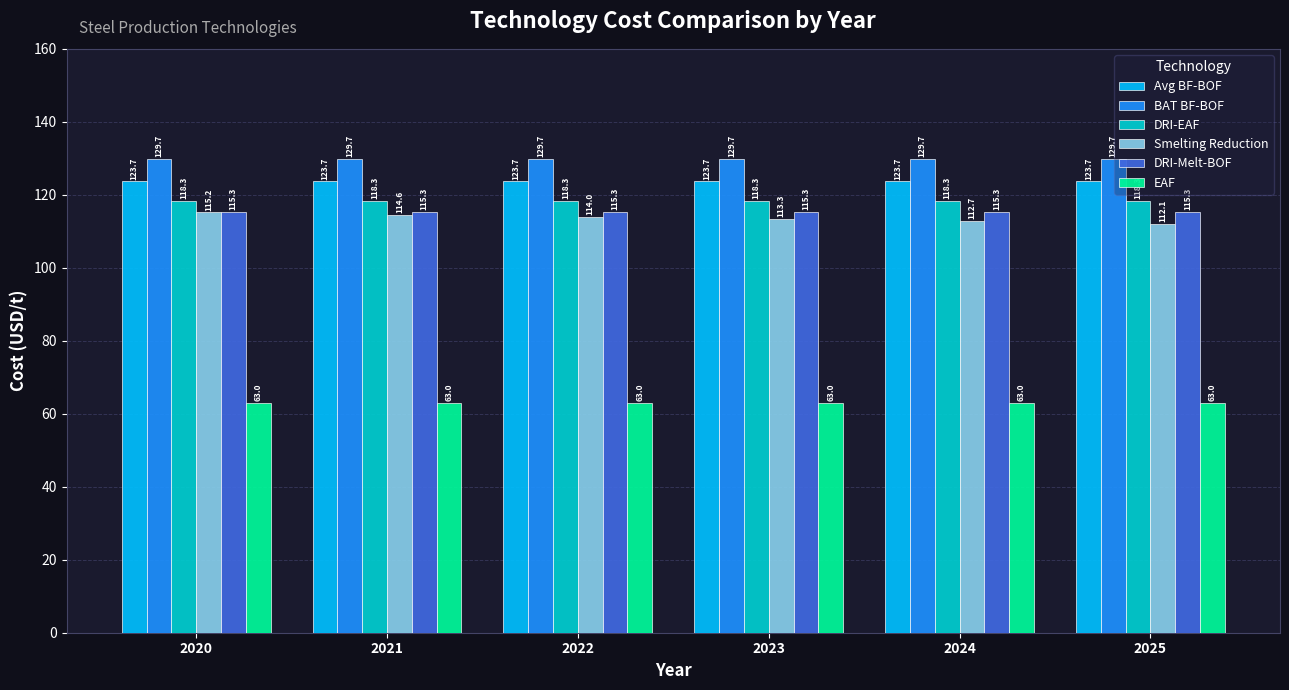

At which label does Smelting Reduction reach its peak?

2020